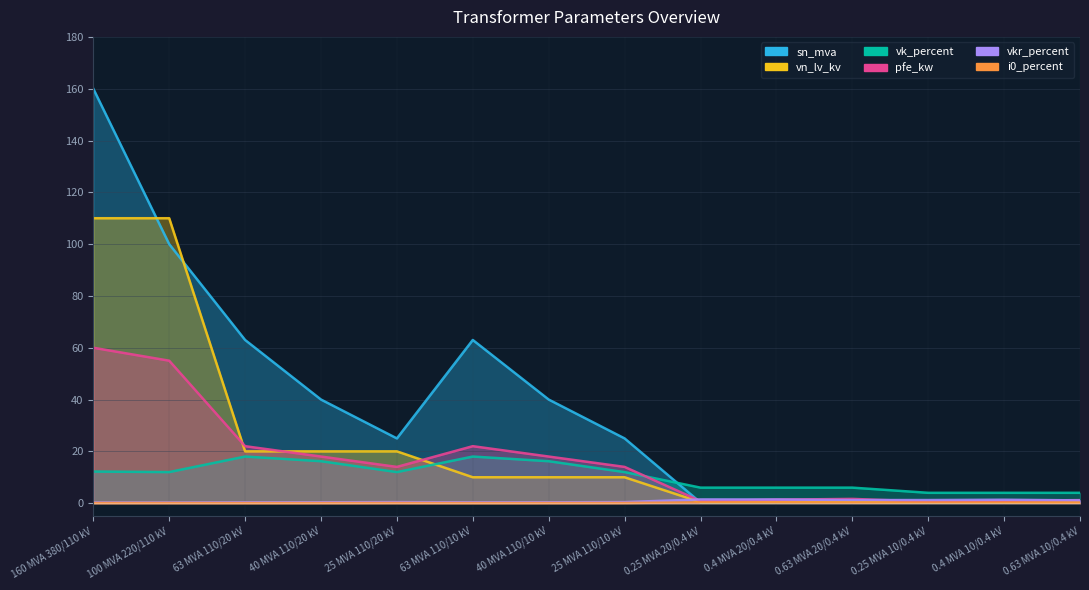

What is the value of the vn_lv_kv point at the 9th from the left?

0.4